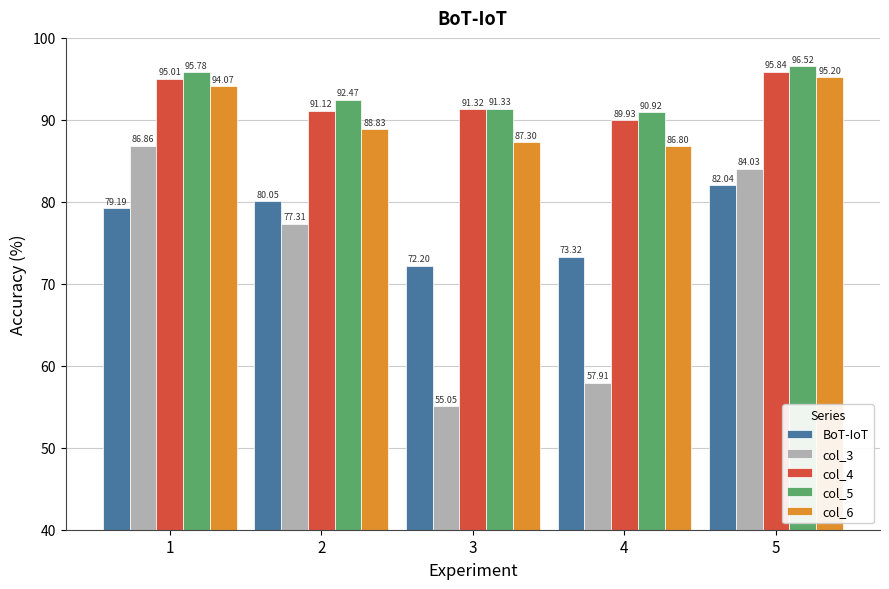

Which series has the largest total across all categories?

col_5